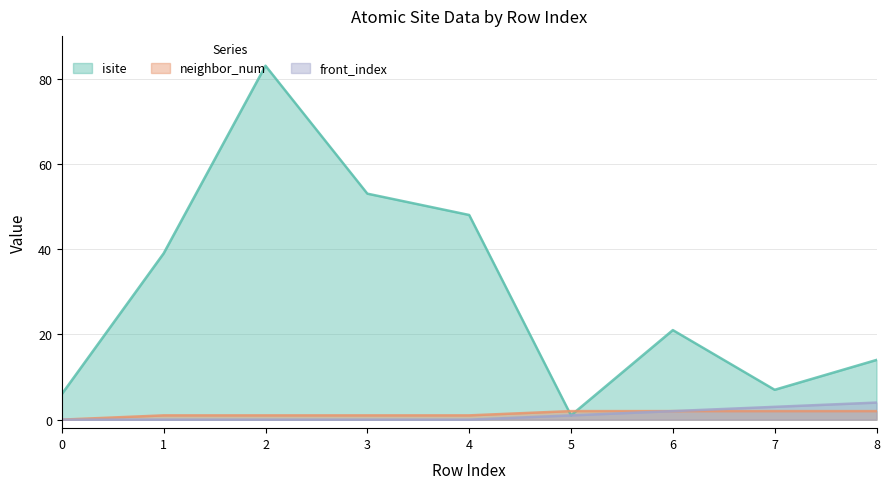

How many lines are shown in the chart?

3